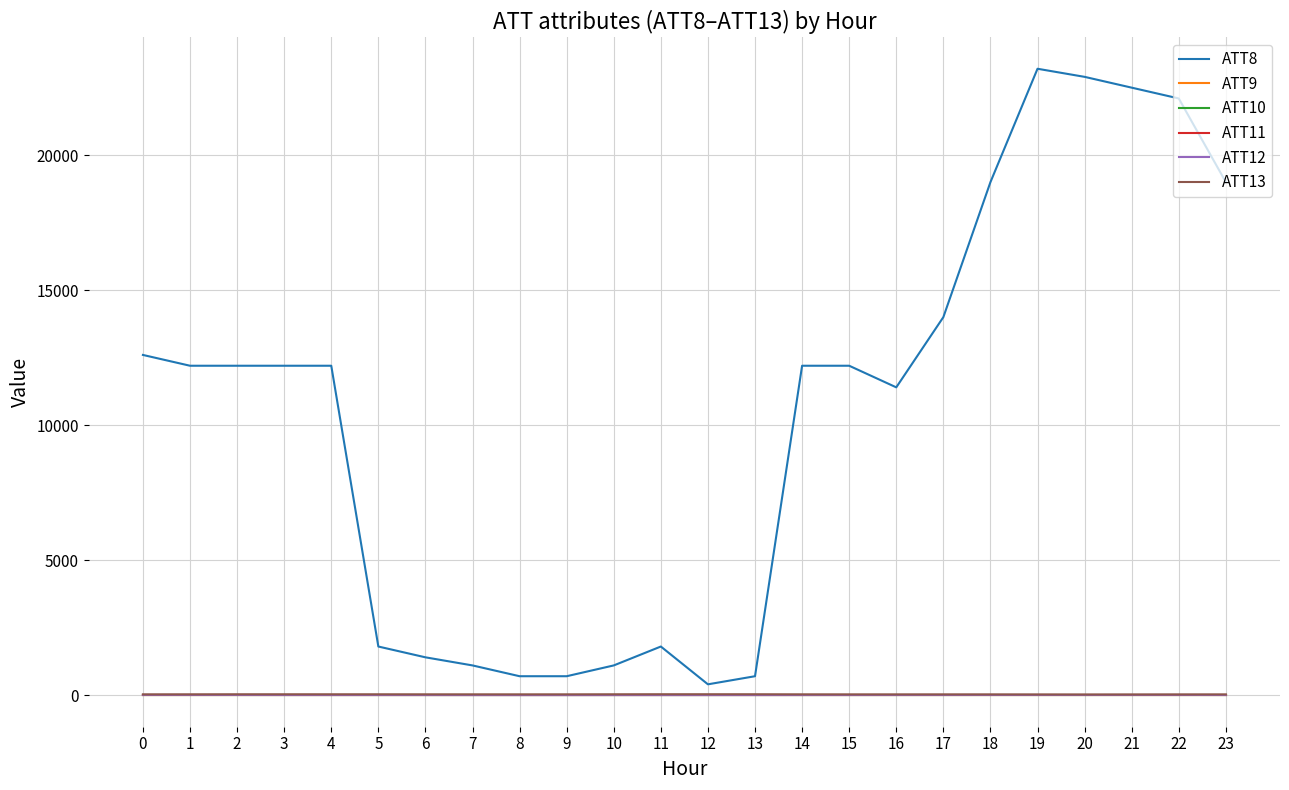

Reading left to right, extract all data points from this chart.

ATT8: 0=12600.0	1=12200.0	2=12200.0	3=12200.0	4=12200.0	5=1800.0	6=1400.0	7=1100.0	8=700.0	9=700.0	10=1100.0	11=1800.0	12=400.0	13=700.0	14=12200.0	15=12200.0	16=11400.0	17=14000.0	18=19000.0	19=23200.0	20=22900.0	21=22500.0	22=22100.0	23=19000.0
ATT9: 0=-10.0	1=-10.0	2=-10.0	3=-10.0	4=-10.0	5=-10.0	6=-10.0	7=-10.0	8=-10.0	9=-10.0	10=-10.0	11=-10.0	12=-10.0	13=-10.0	14=-10.0	15=-10.0	16=-10.0	17=-10.0	18=-10.0	19=-10.0	20=-10.0	21=-10.0	22=-10.0	23=-10.0
ATT10: 0=-10.0	1=-10.0	2=-10.0	3=-10.0	4=-10.0	5=-10.0	6=-10.0	7=-10.0	8=-10.0	9=-10.0	10=-10.0	11=-10.0	12=-10.0	13=-10.0	14=-10.0	15=-10.0	16=-10.0	17=-10.0	18=-10.0	19=-10.0	20=-10.0	21=-10.0	22=-10.0	23=-10.0
ATT11: 0=-10.0	1=-10.0	2=-10.0	3=-10.0	4=-10.0	5=-10.0	6=-10.0	7=-10.0	8=-10.0	9=-10.0	10=-10.0	11=-10.0	12=-10.0	13=-10.0	14=-10.0	15=-10.0	16=-10.0	17=-10.0	18=-10.0	19=-10.0	20=-10.0	21=-10.0	22=-10.0	23=-10.0
ATT12: 0=7.8	1=6.7	2=5.9	3=4.3	4=4.0	5=3.7	6=3.1	7=2.0	8=1.3	9=1.3	10=2.2	11=2.2	12=2.1	13=2.5	14=3.4	15=4.2	16=4.8	17=5.4	18=6.1	19=6.0	20=5.8	21=6.6	22=7.4	23=4.3
ATT13: 0=27.5	1=28.5	2=30.4	3=30.5	4=29.9	5=29.8	6=28.5	7=28.2	8=27.6	9=28.2	10=30.2	11=32.2	12=32.2	13=31.6	14=28.3	15=26.9	16=26.5	17=26.7	18=26.4	19=24.7	20=23.3	21=24.3	22=25.5	23=26.5